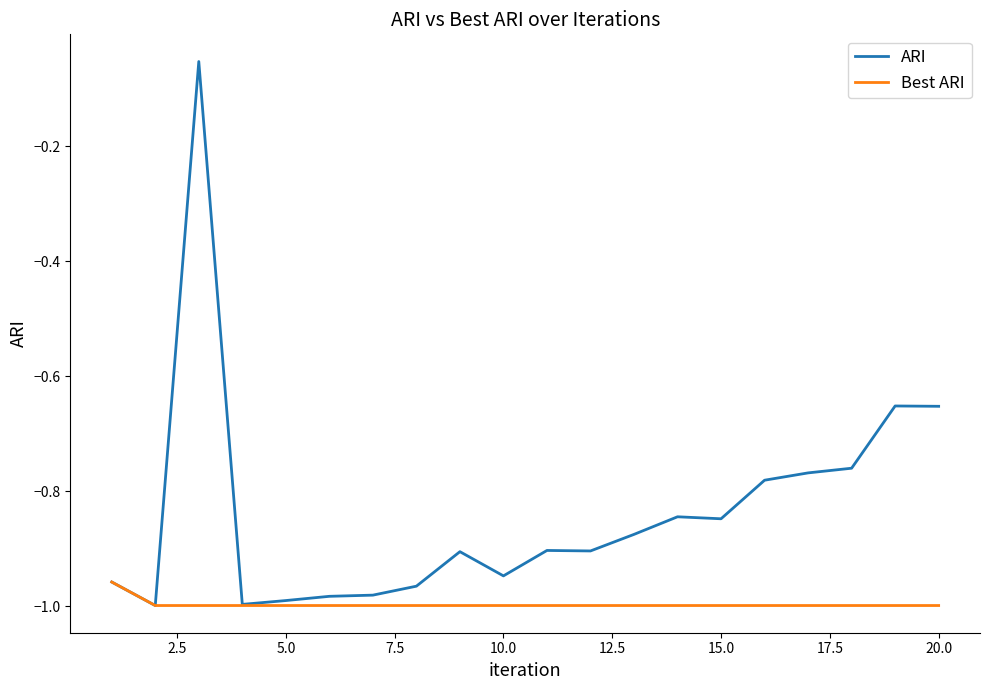

Which series has the largest range (max minus min)?

ARI